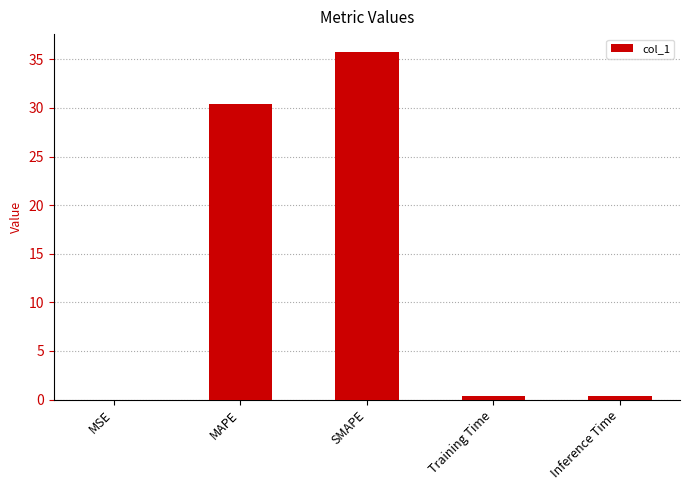

At which category does the chart reach its peak across all series?

SMAPE